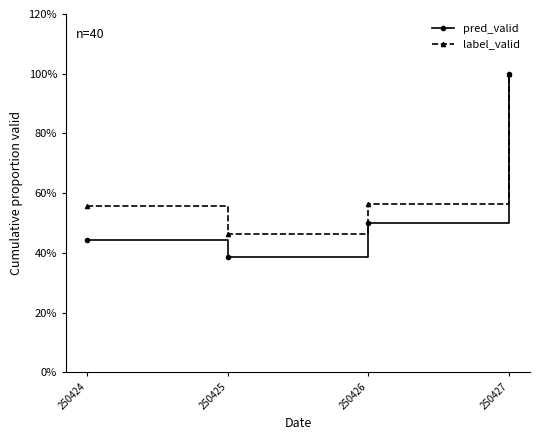

What are all the series names shown in the legend?

pred_valid, label_valid